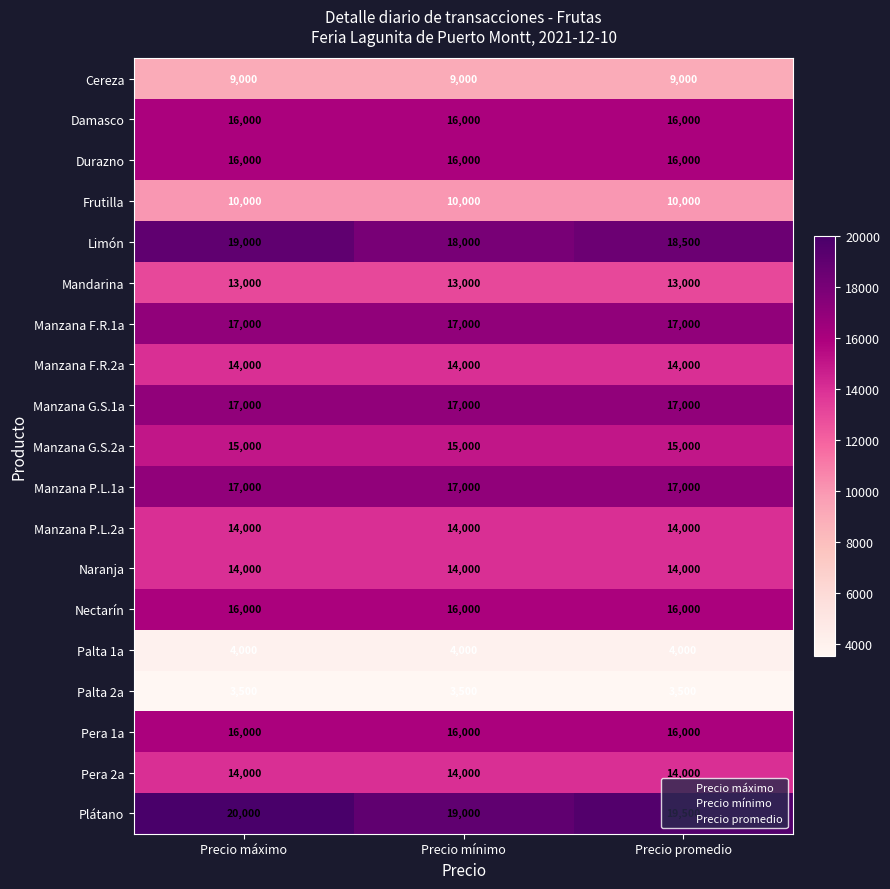

How many categories are shown in the chart?

3